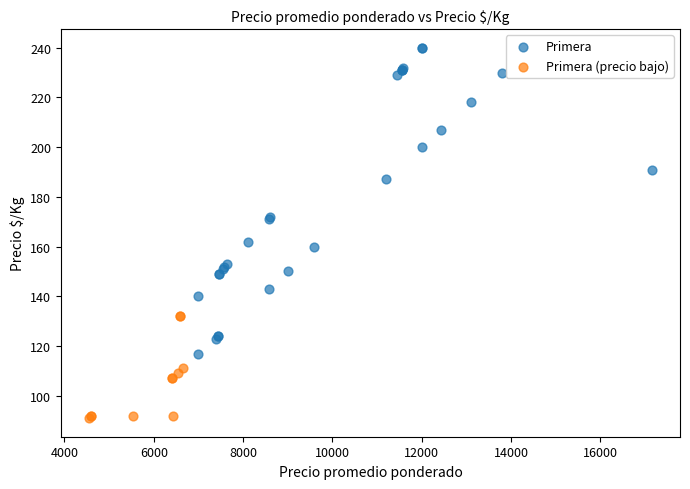

Which series contains the highest Y value?

Primera